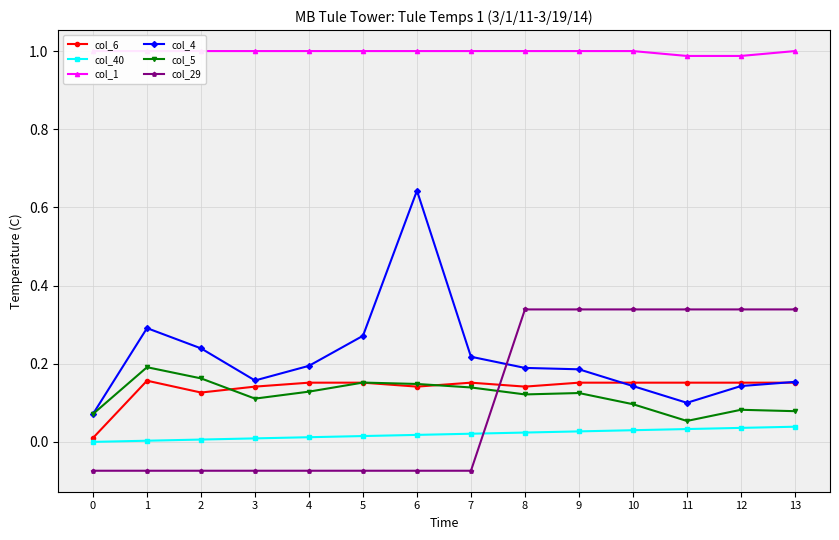

What are all the series names shown in the legend?

col_6, col_40, col_1, col_4, col_5, col_29